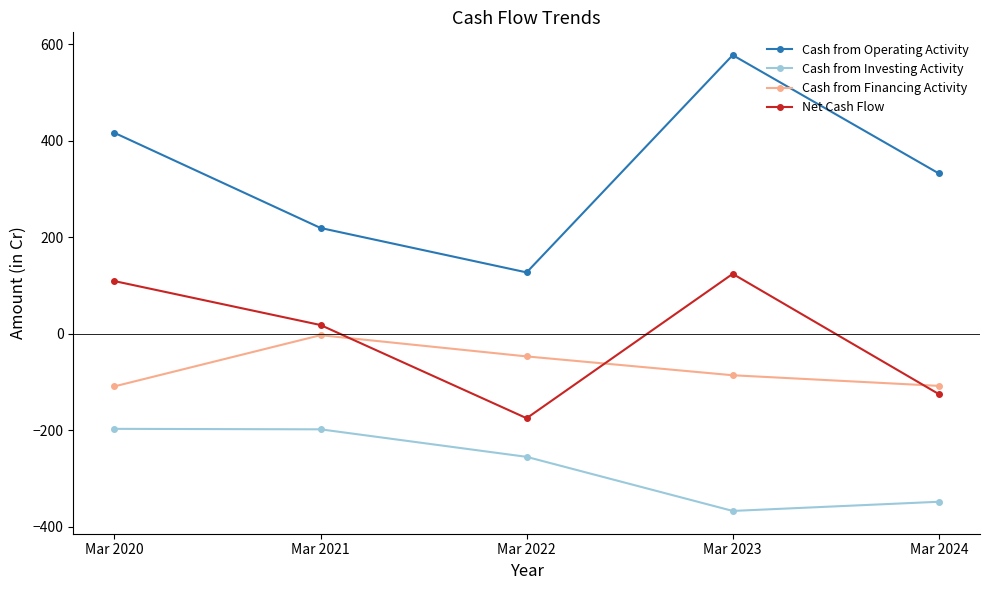

At how many categories does at least one series exceed 427?

1